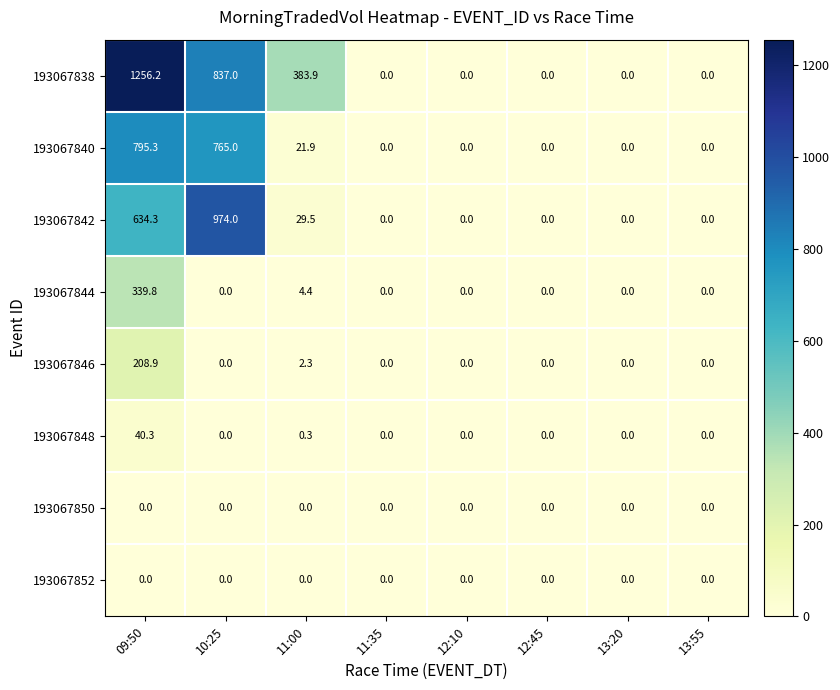

Count the number of categories in the chart.

8